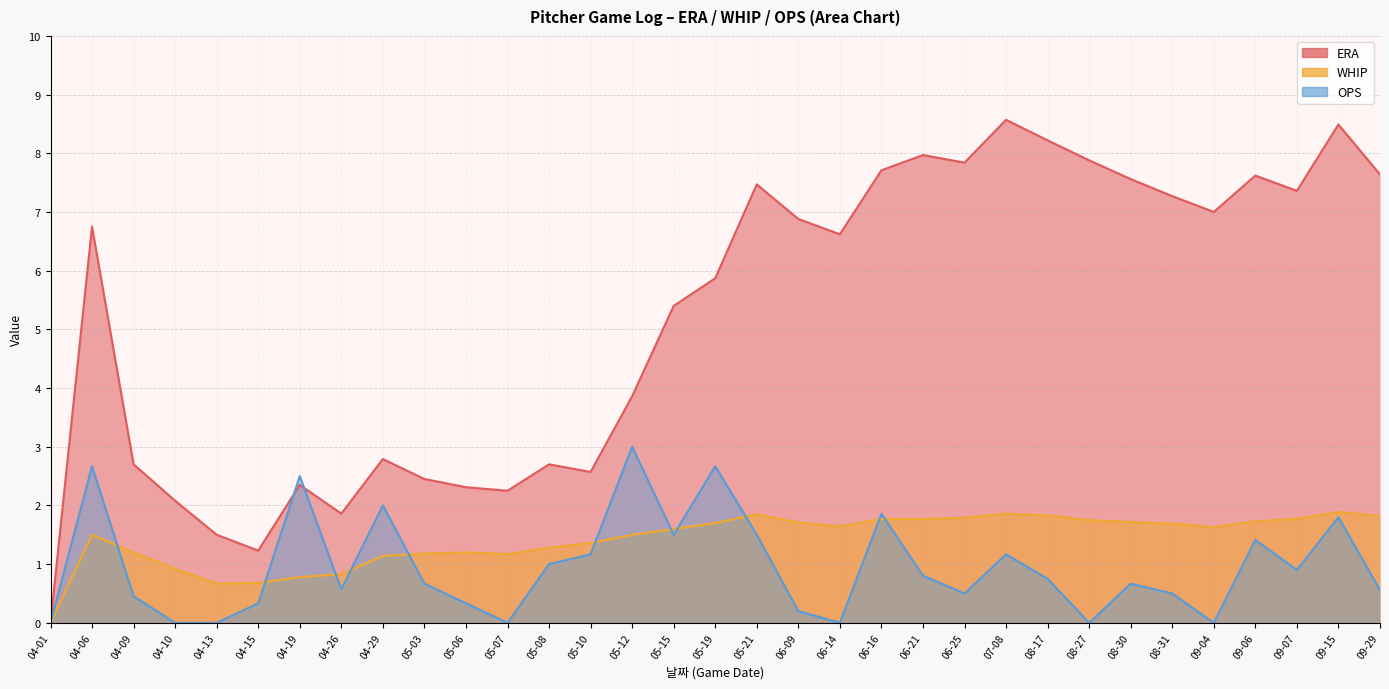

Is it true that ERA equals 11.5 at 09-04?

False